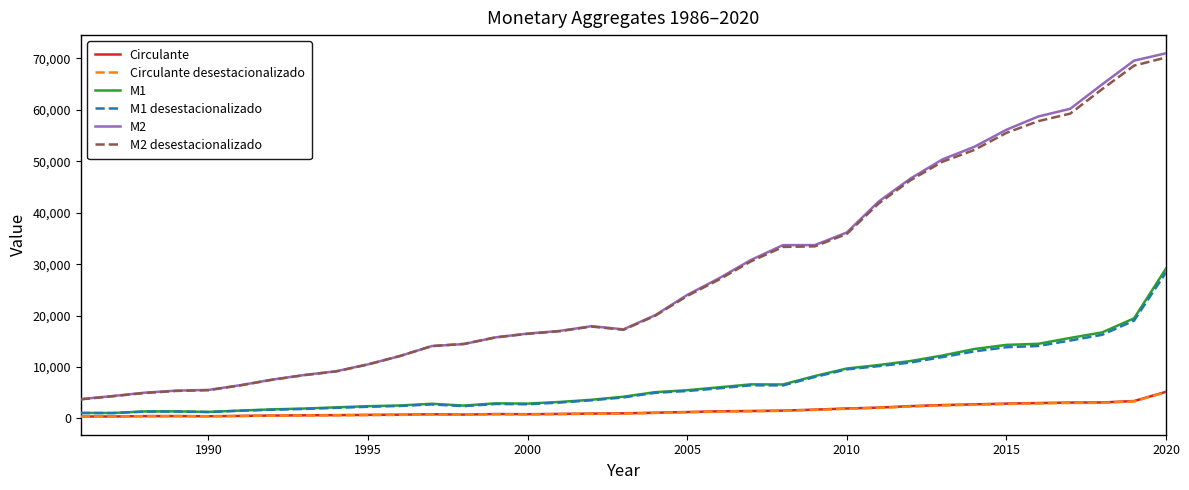

What is the greatest value displayed?

71009